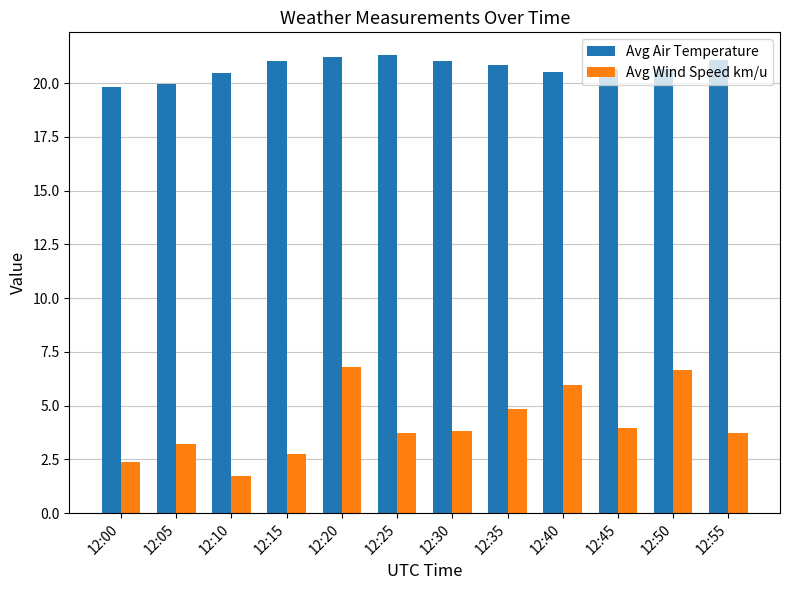

Is the value of Avg Air Temperature at 12:45 greater than the value of Avg Wind Speed km/u at 12:30?

Yes